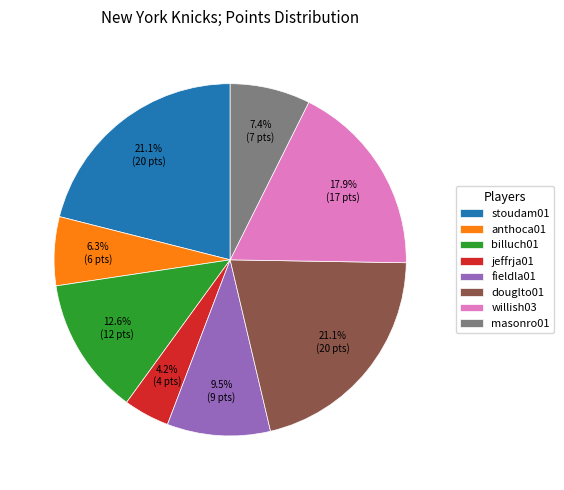

How many segments does this pie chart have?

8